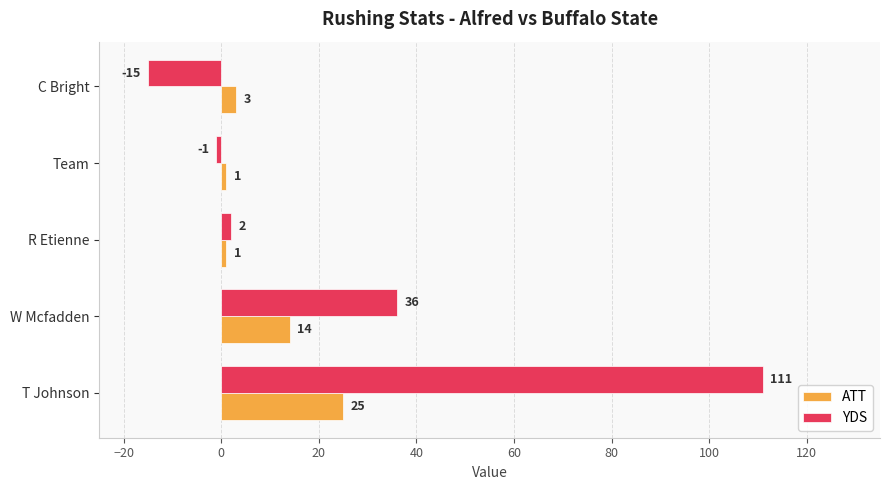

How many categories are shown in the chart?

5